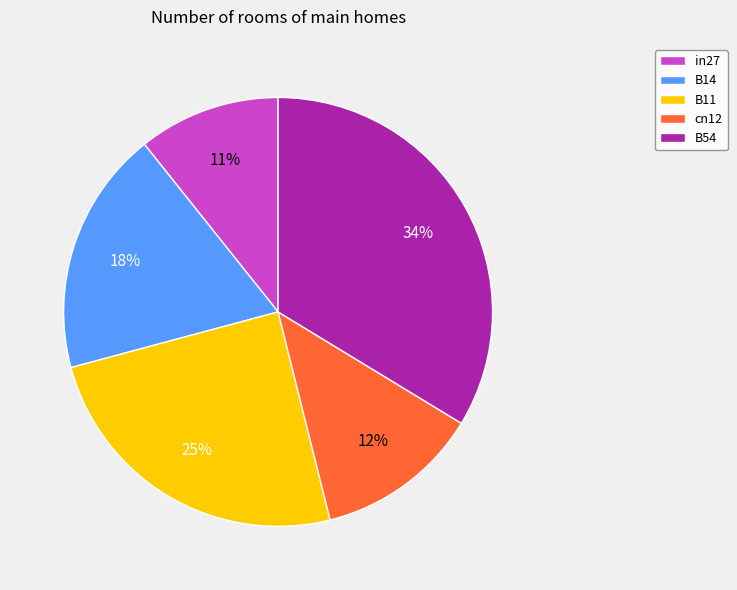

True or false: cn12 accounts for 1% of the total.

False